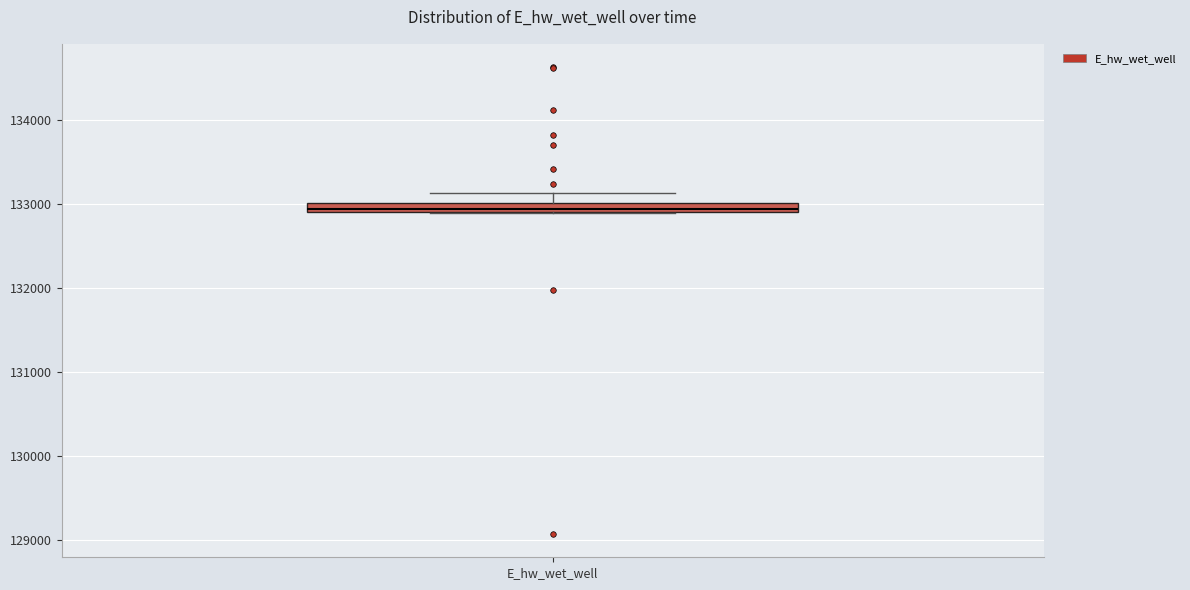

Where is the lower edge of the box for E_hw_wet_well on the y-axis? The values are not printed on the chart, so give them approximately, as read against the axis.

132900